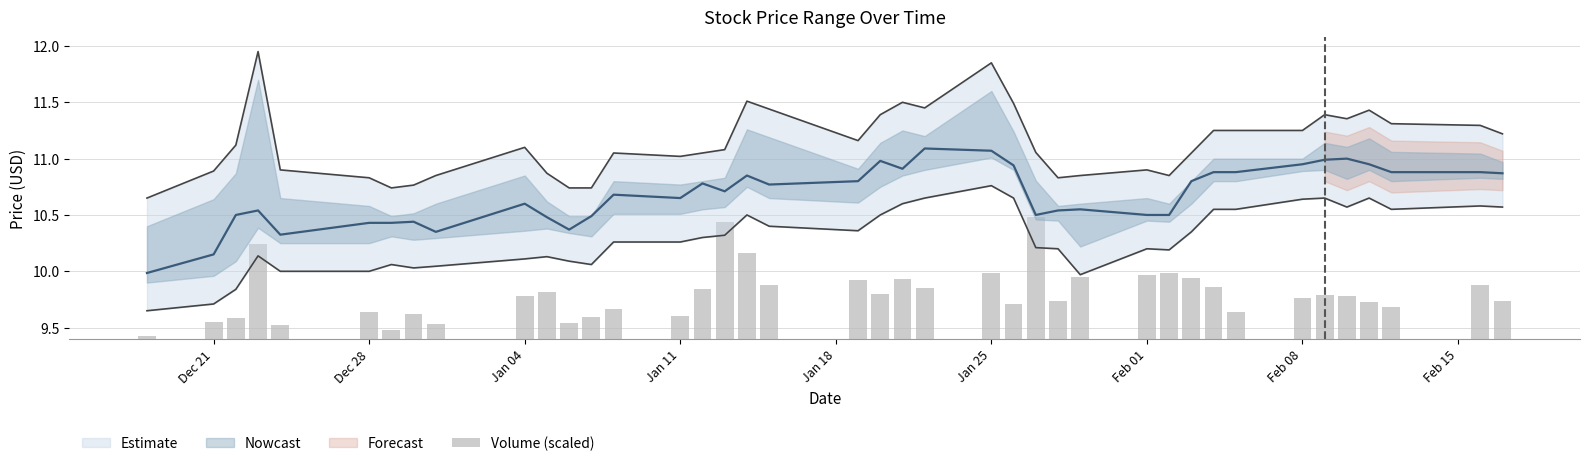

Where is the data nearest to the value 0?

Dec 21